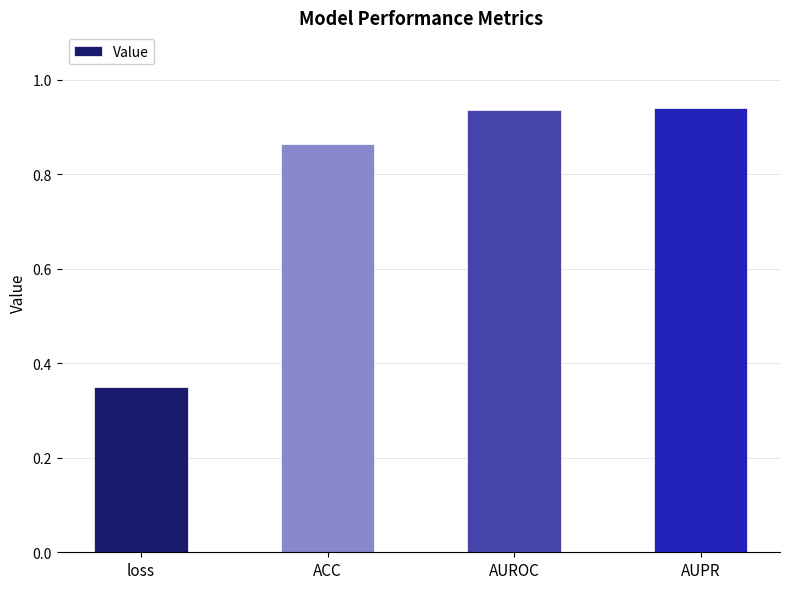

At which category does the chart reach its minimum across all series?

loss